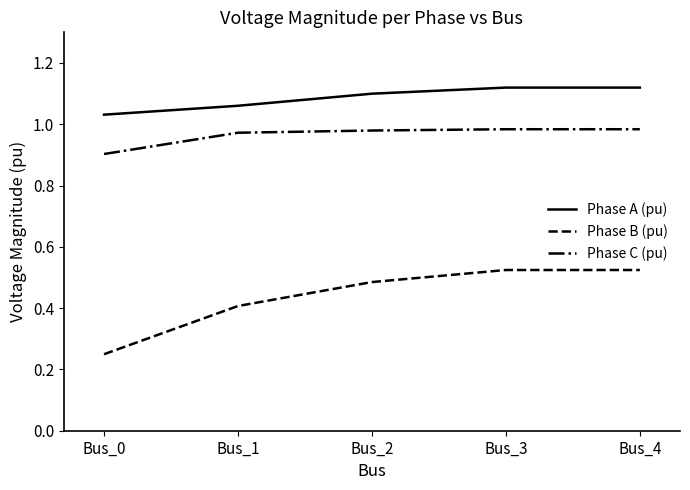

What is the lowest value of the Phase C (pu) series?

0.9